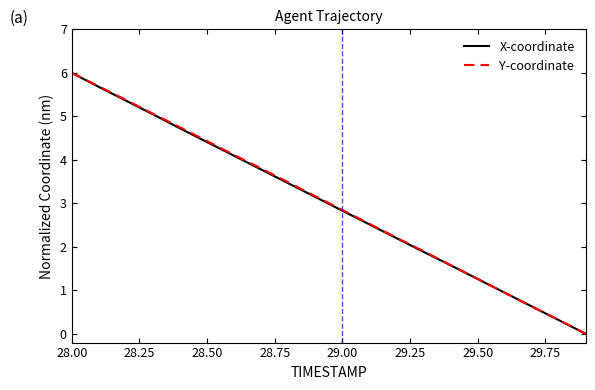

What is the highest value of the Y-coordinate series?

6.0